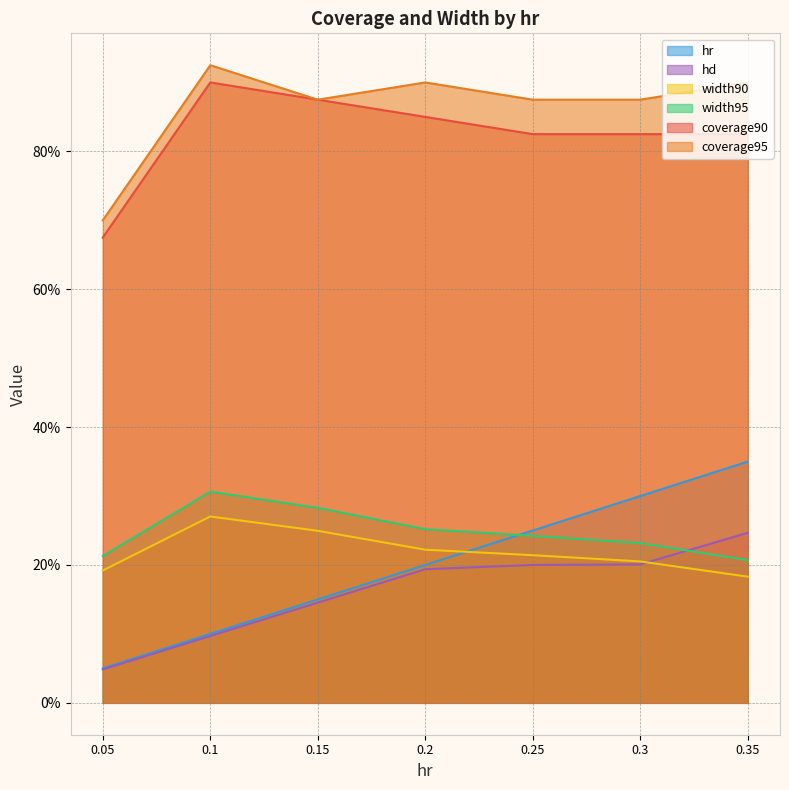

The width90 series shows 0.2 at 0.25. True or false?

True